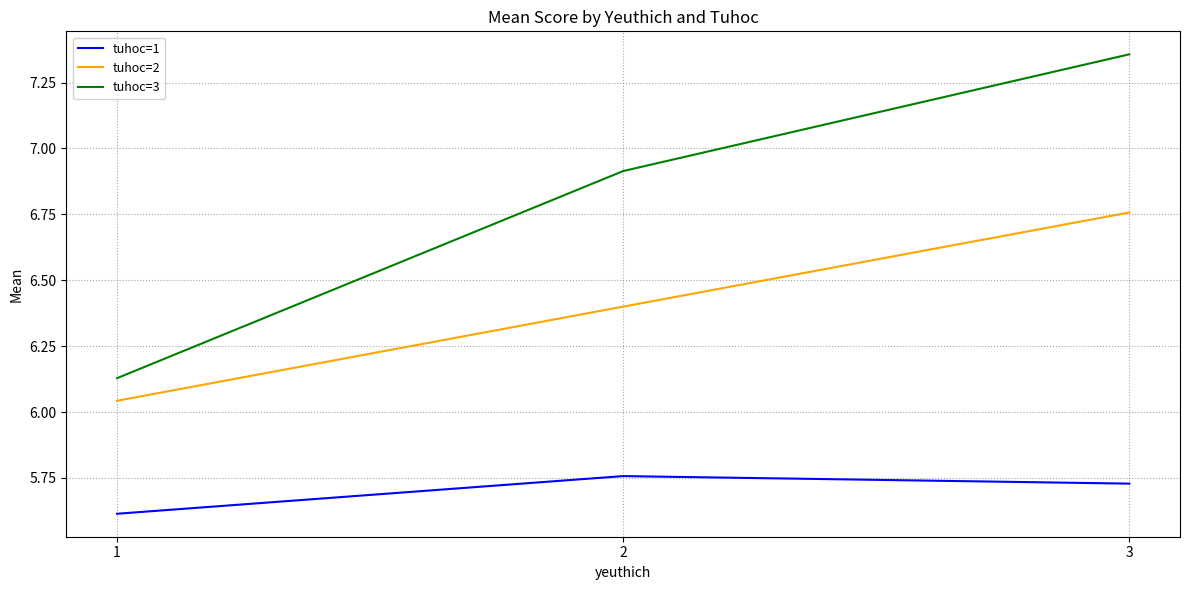

What is the spread (max minus min) of values at 2?

1.2